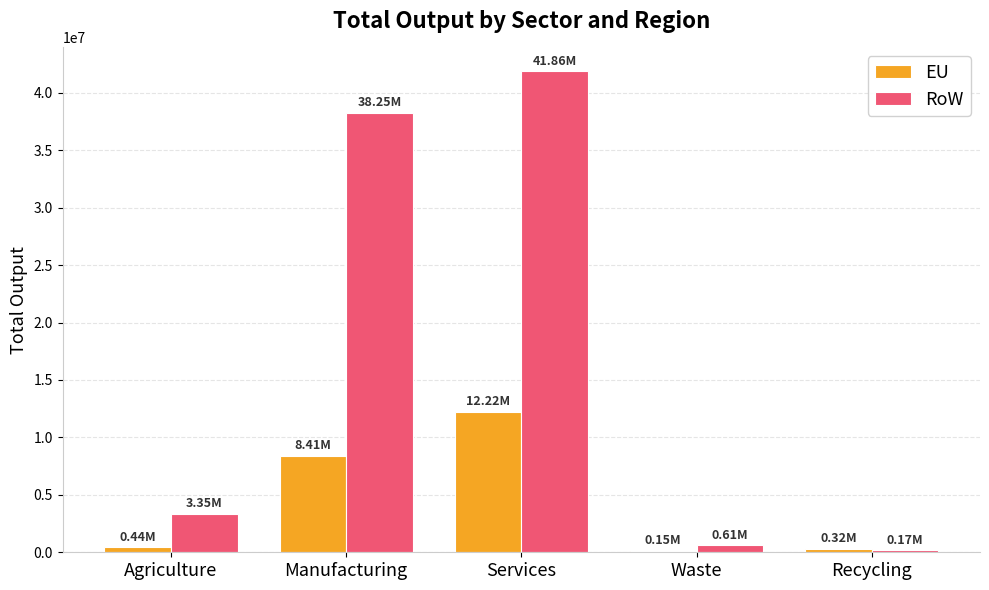

What is the value of the EU bar at the 5th from the left?

315416.3